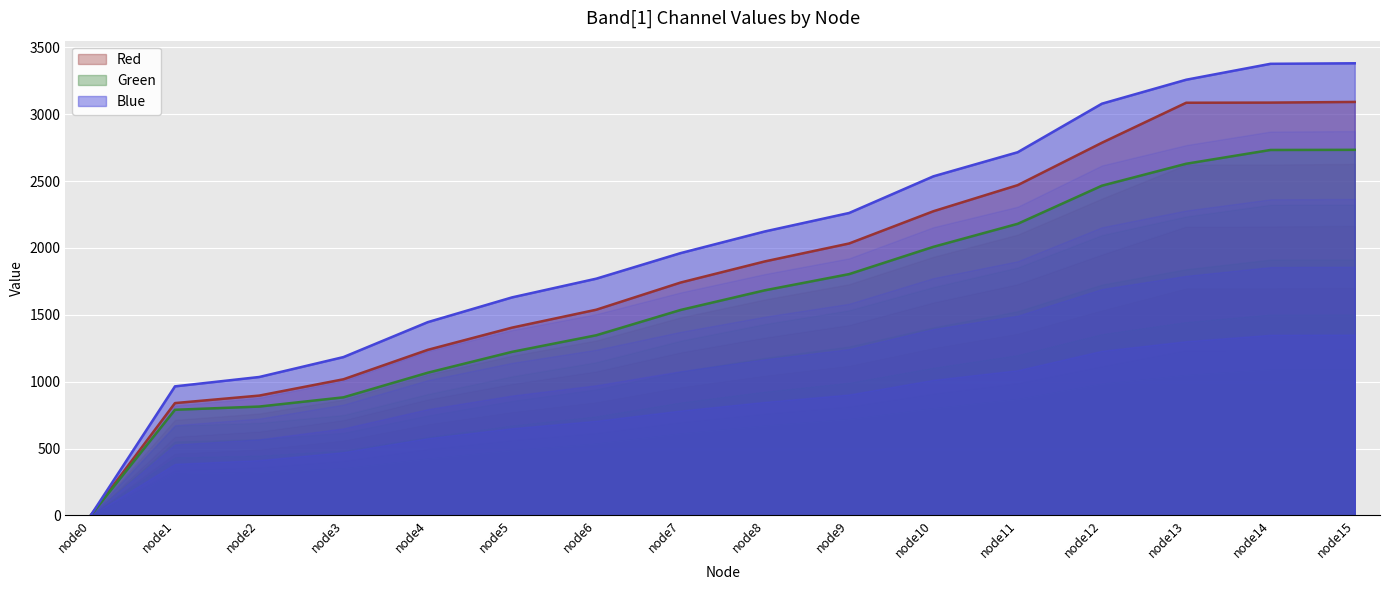

True or false: Red line and Green line cross at least once.

False